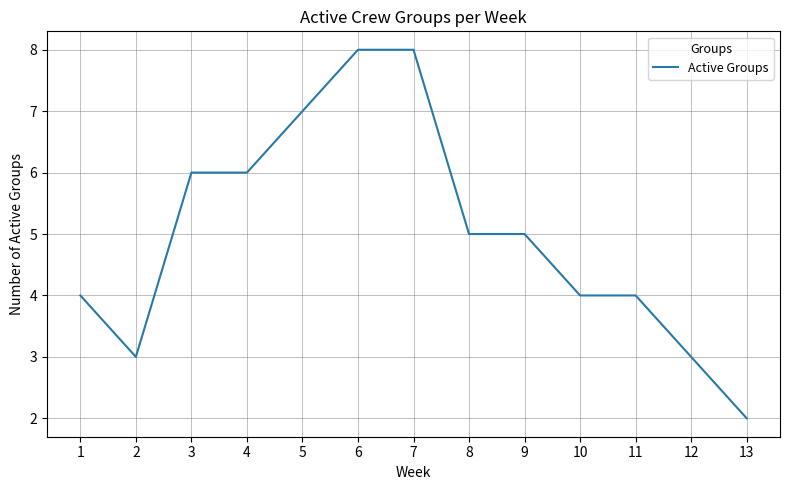

What is the approximate value at 1?

4